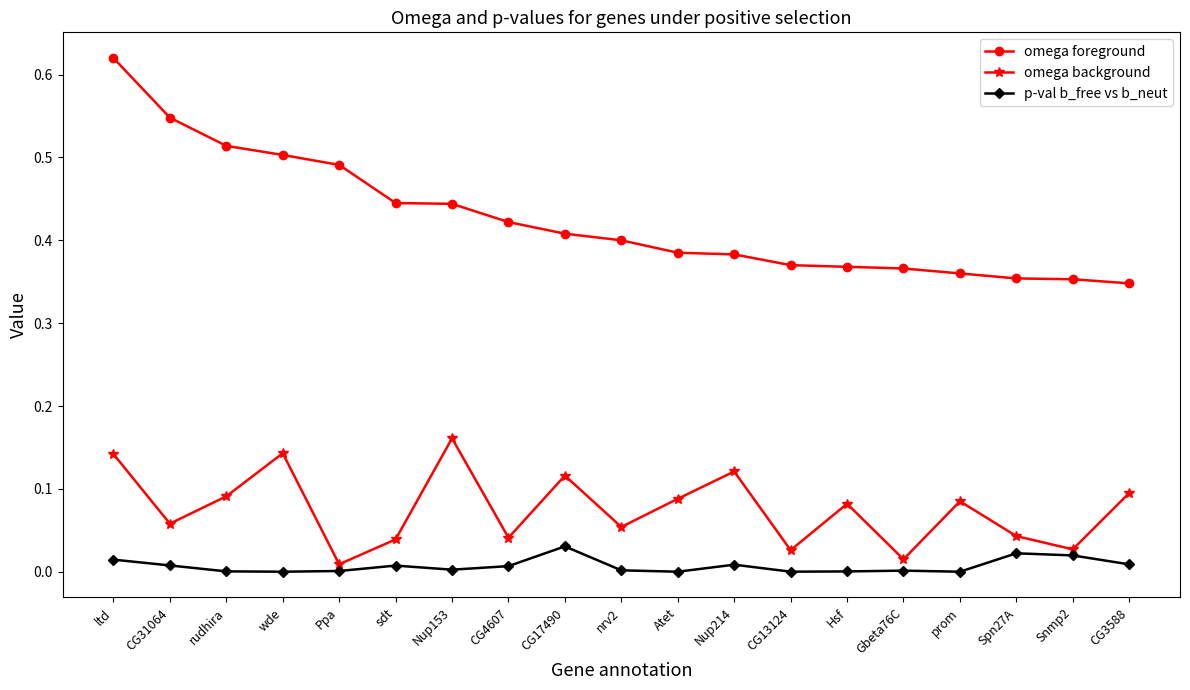

What is the sum of all omega foreground values?

8.1